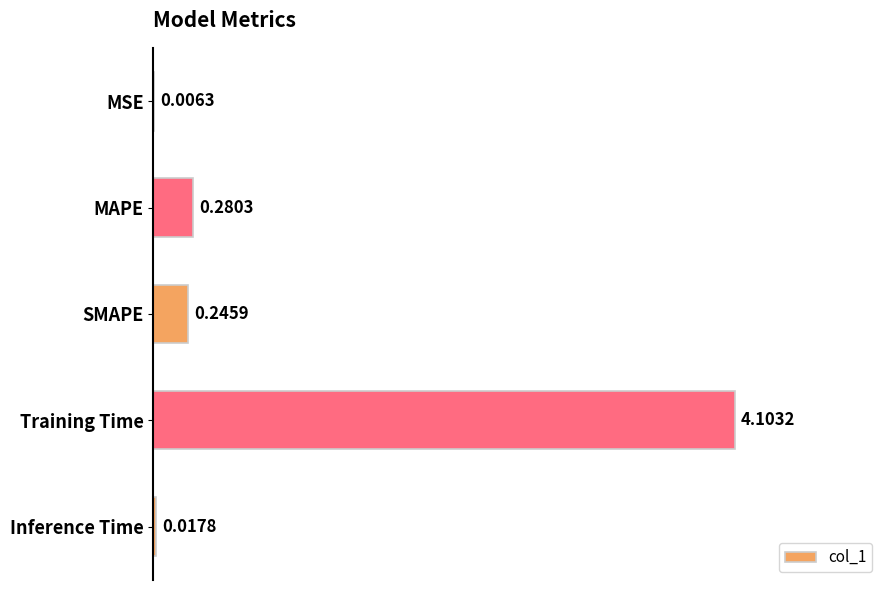

At which category does the chart reach its peak across all series?

Training Time